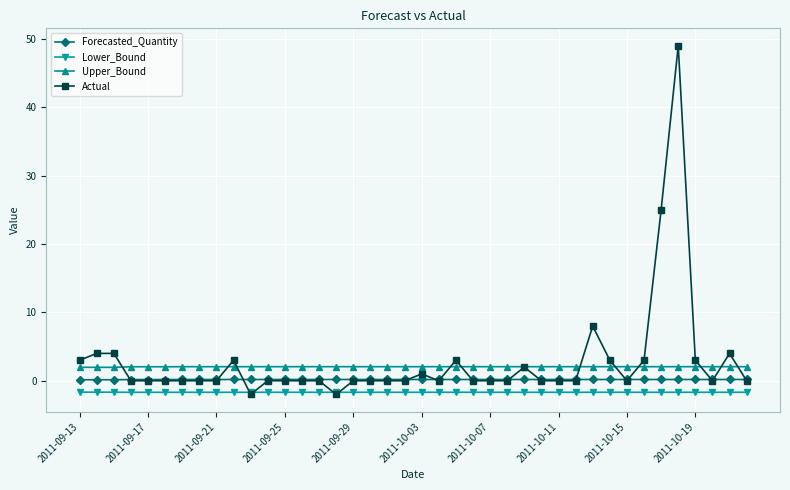

True or false: Lower_Bound has more than 2 interior local peaks.

True